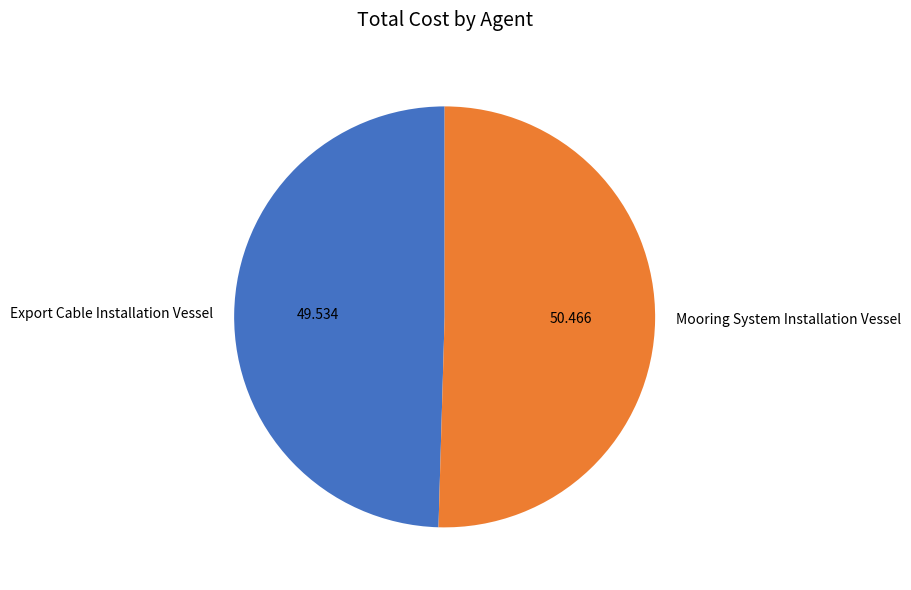

What is the largest slice in the pie chart?

Mooring System Installation Vessel